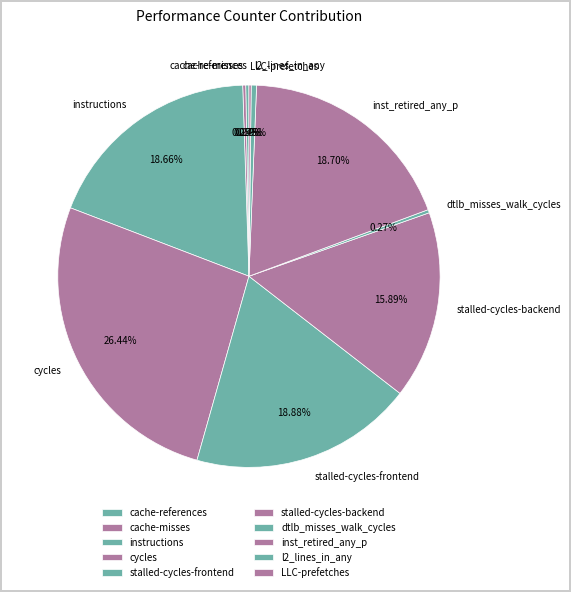

To the nearest percent, what is the difference between the largest and smallest slice percentages?

26%